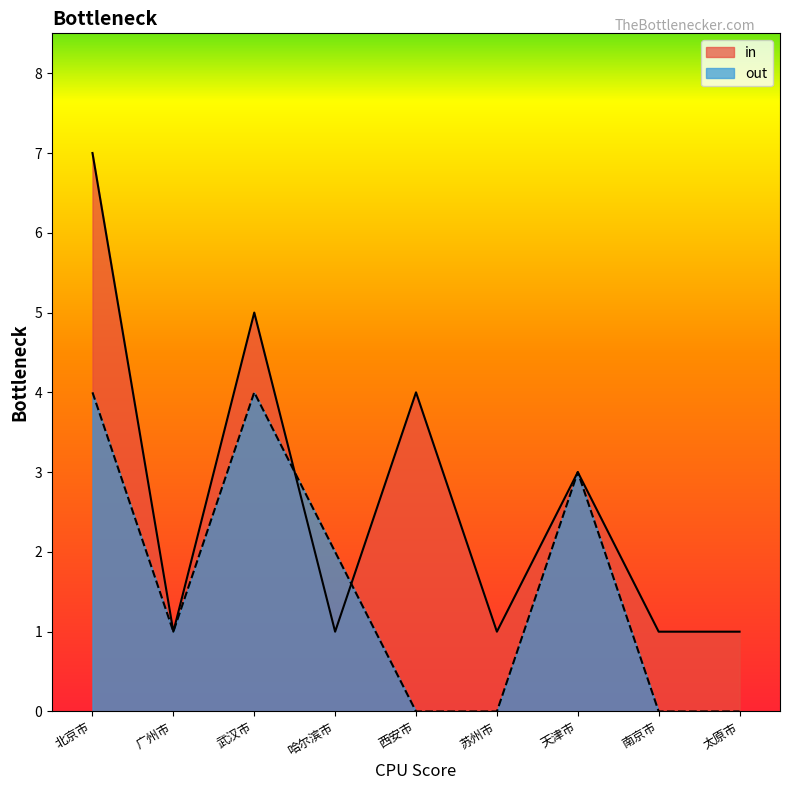

True or false: in has more than 1 points higher than both neighbors.

True